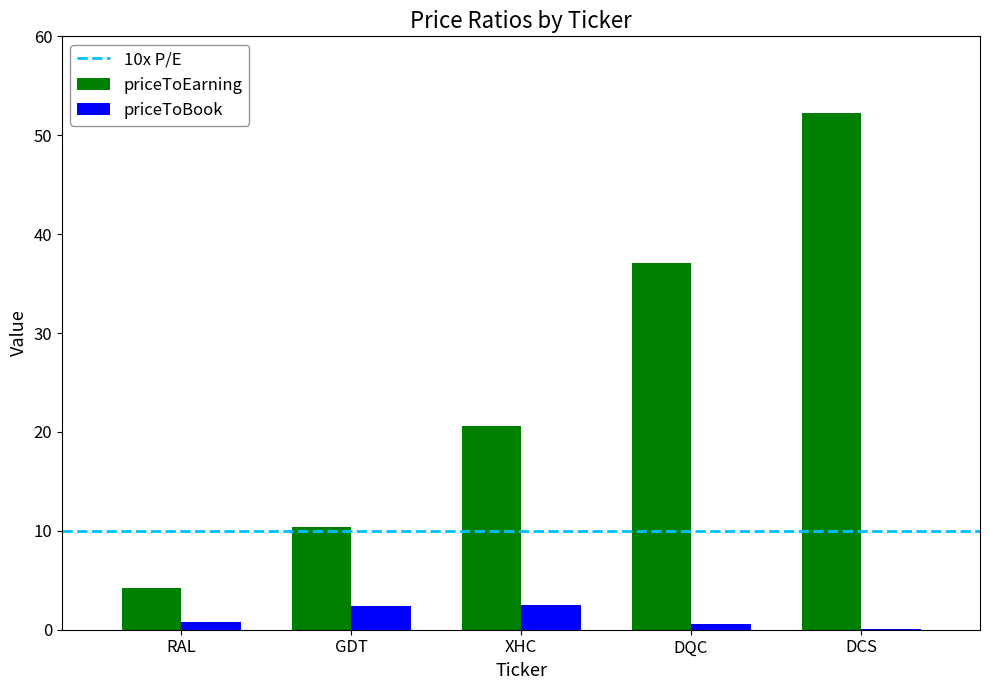

Which series changed the most between RAL and DCS?

priceToEarning